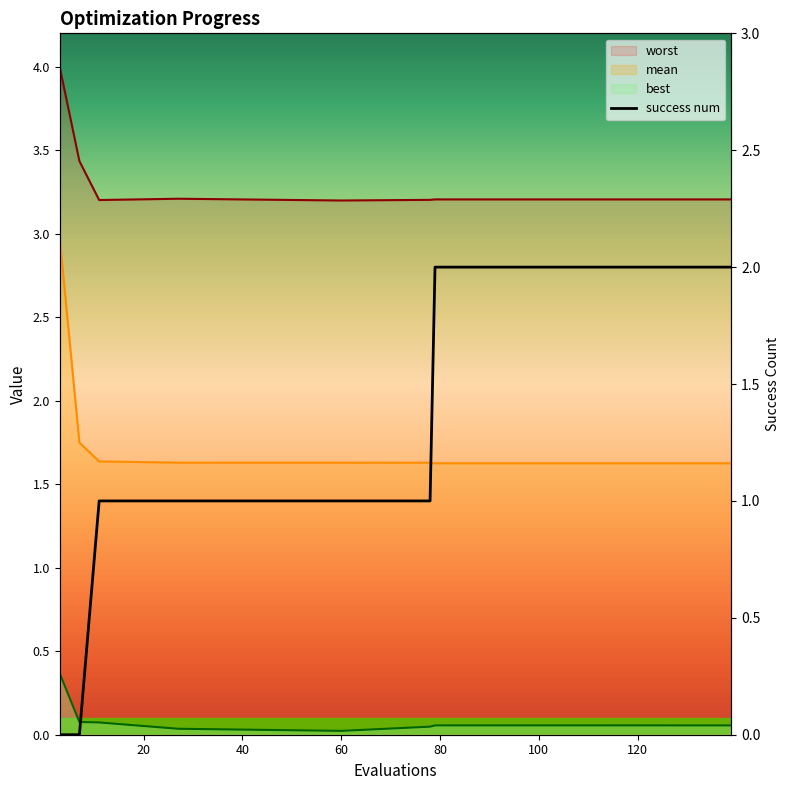

True or false: the data has more than 1 interior local peaks.

False